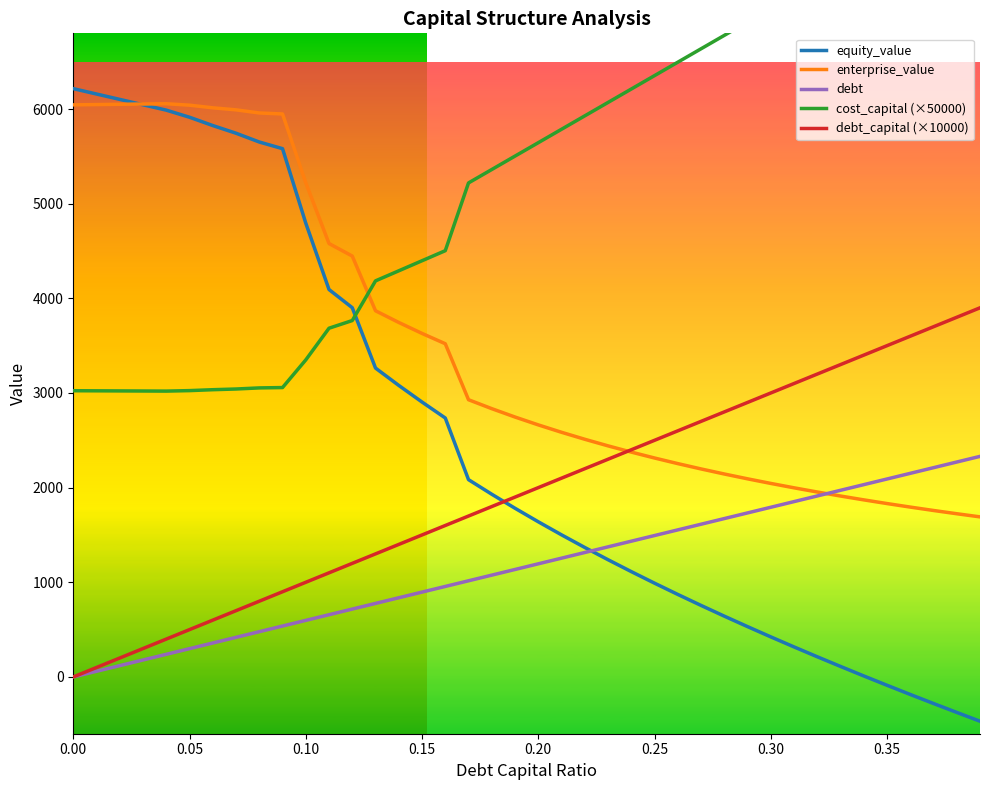

What is the value of the debt_capital (×10000) point at the 5th from the left?

400.0